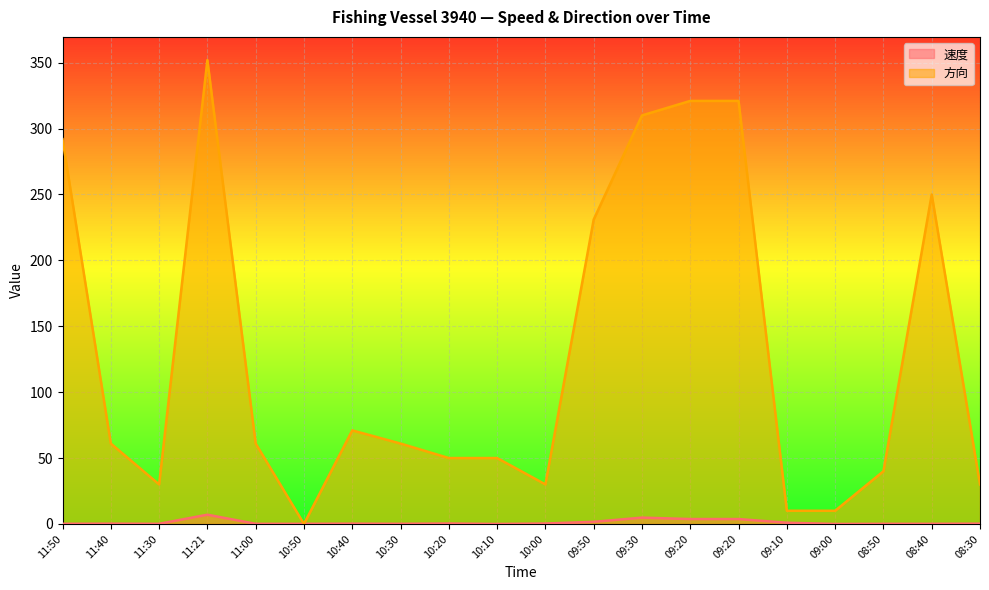

True or false: 速度 has a value of 0.5 at 09:10.

False